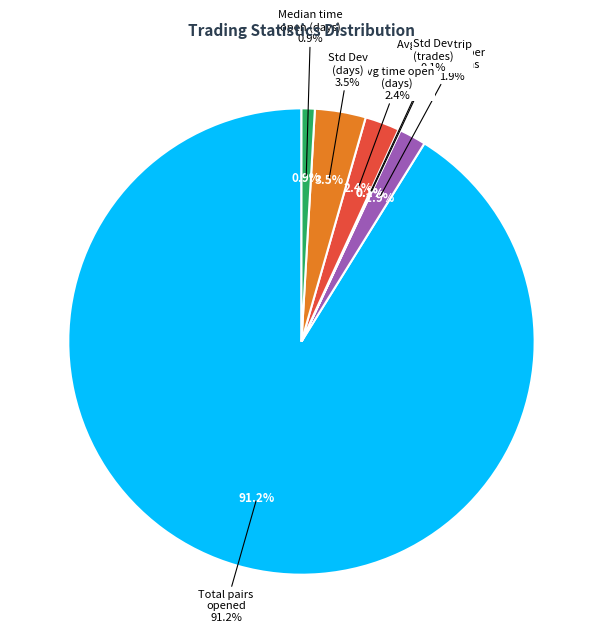

Do Average_time_pairs_open_in_days and Median_time_pairs_open_in_days together represent more than half of the pie?

No